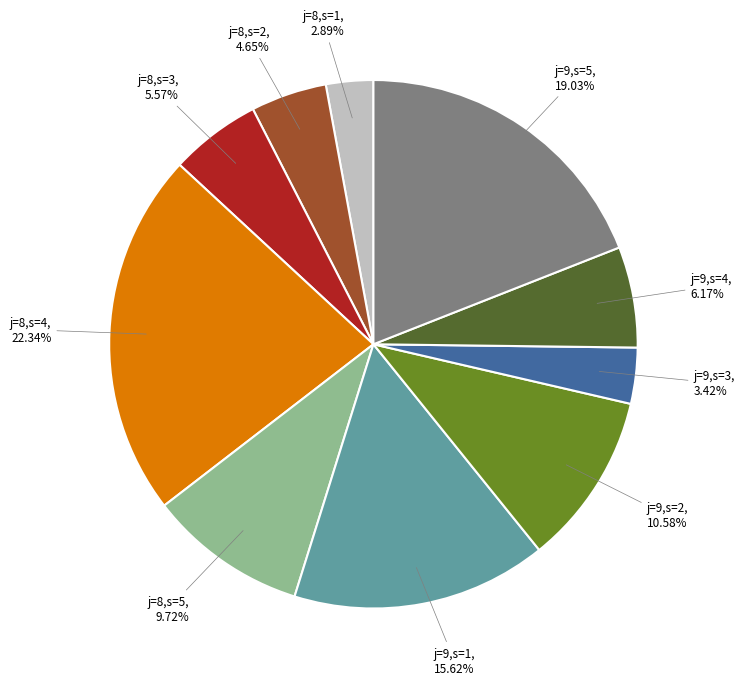

What portion of the pie excludes j=9,s=1?

84.4%